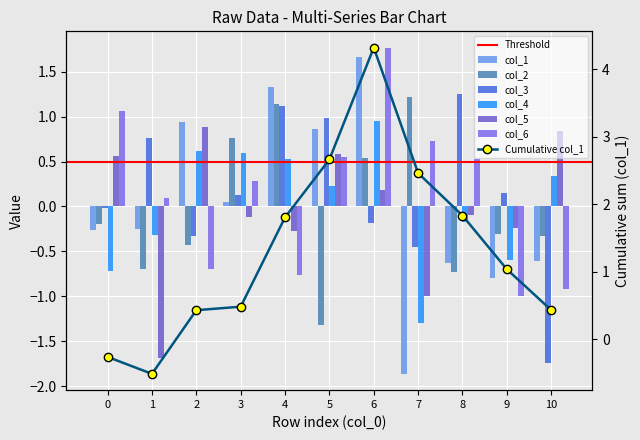

At how many categories does at least one series exceed -1?

11